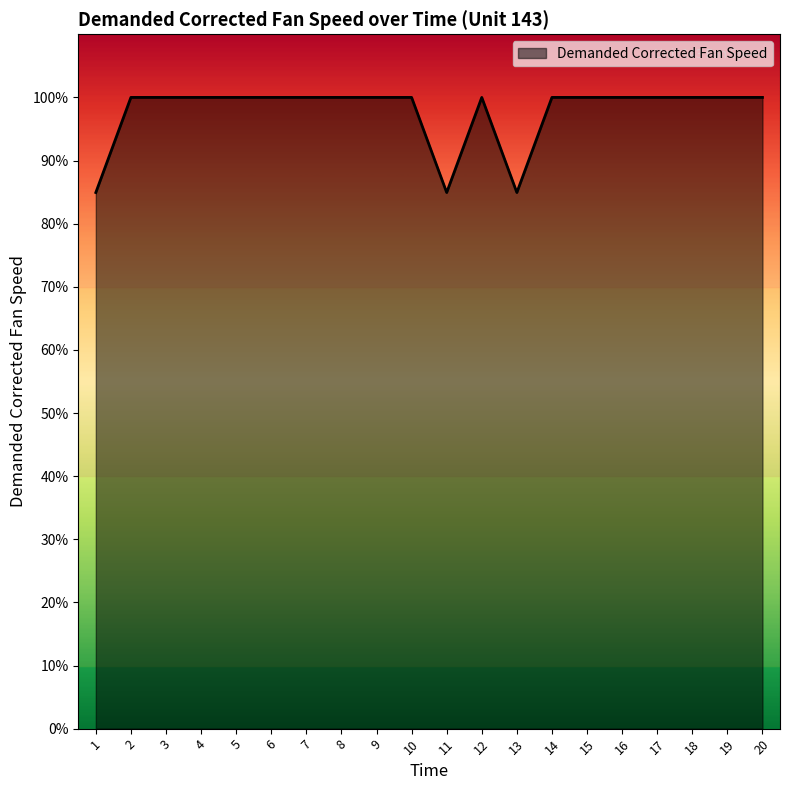

Reading left to right, what are all the values shown in this chart?

84.9	100.0	100.0	100.0	100.0	100.0	100.0	100.0	100.0	100.0	84.9	100.0	84.9	100.0	100.0	100.0	100.0	100.0	100.0	100.0